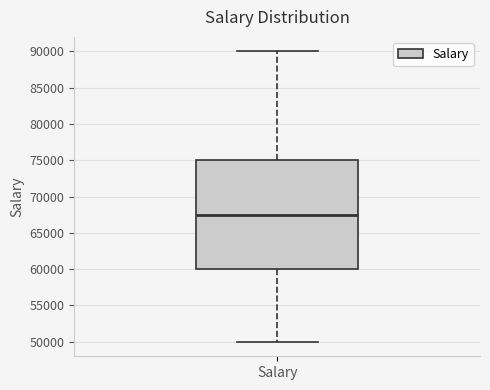

Read this box plot against the y-axis: the position of the median line, the range covered by the box, and the ends of both whiskers. The values are not printed on the chart, so give them approximately, as read against the axis.

median 67500, box 60000 to 75000, whiskers 50000 to 90000